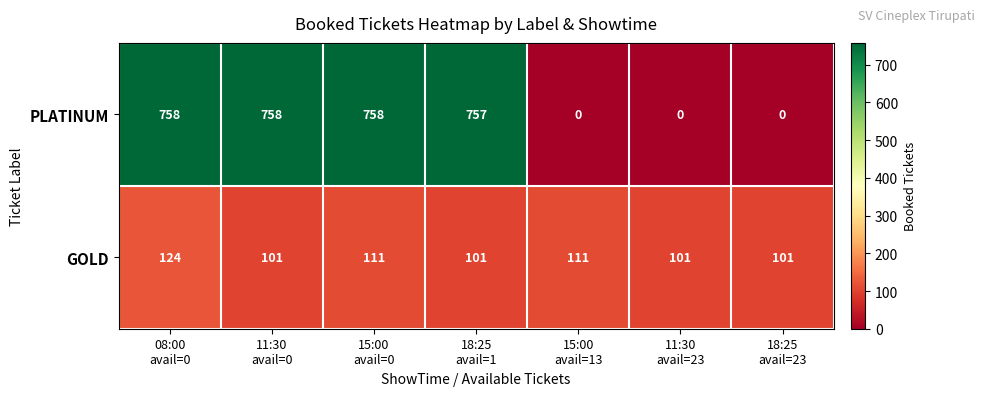

What is the difference between the second highest and second lowest values in the PLATINUM series?

758